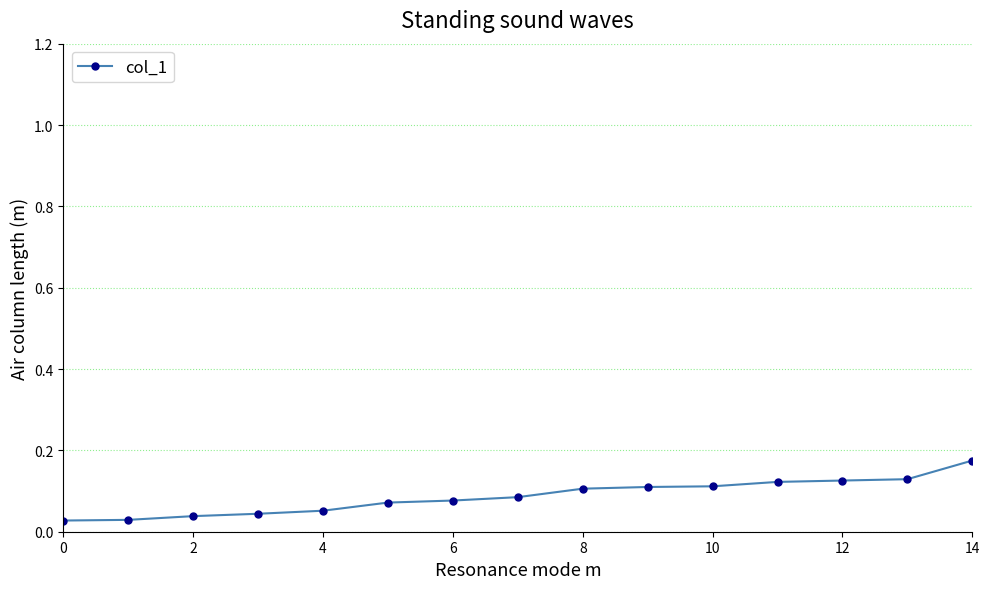

Does the chart have visible grid lines?

Yes